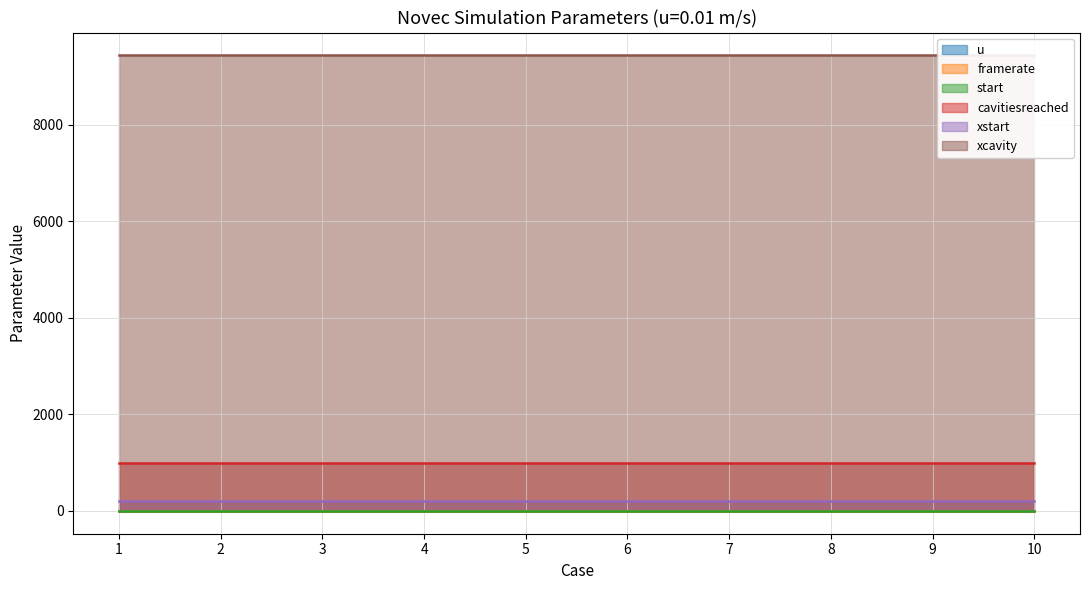

How many lines are shown in the chart?

6